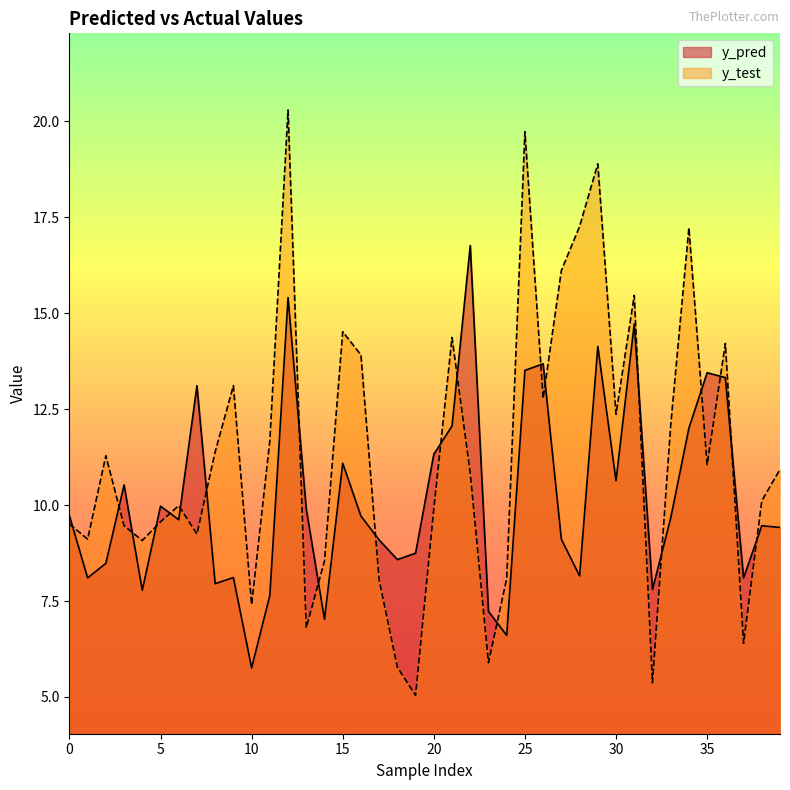

Which series changed the most between 14 and 17?

y_pred